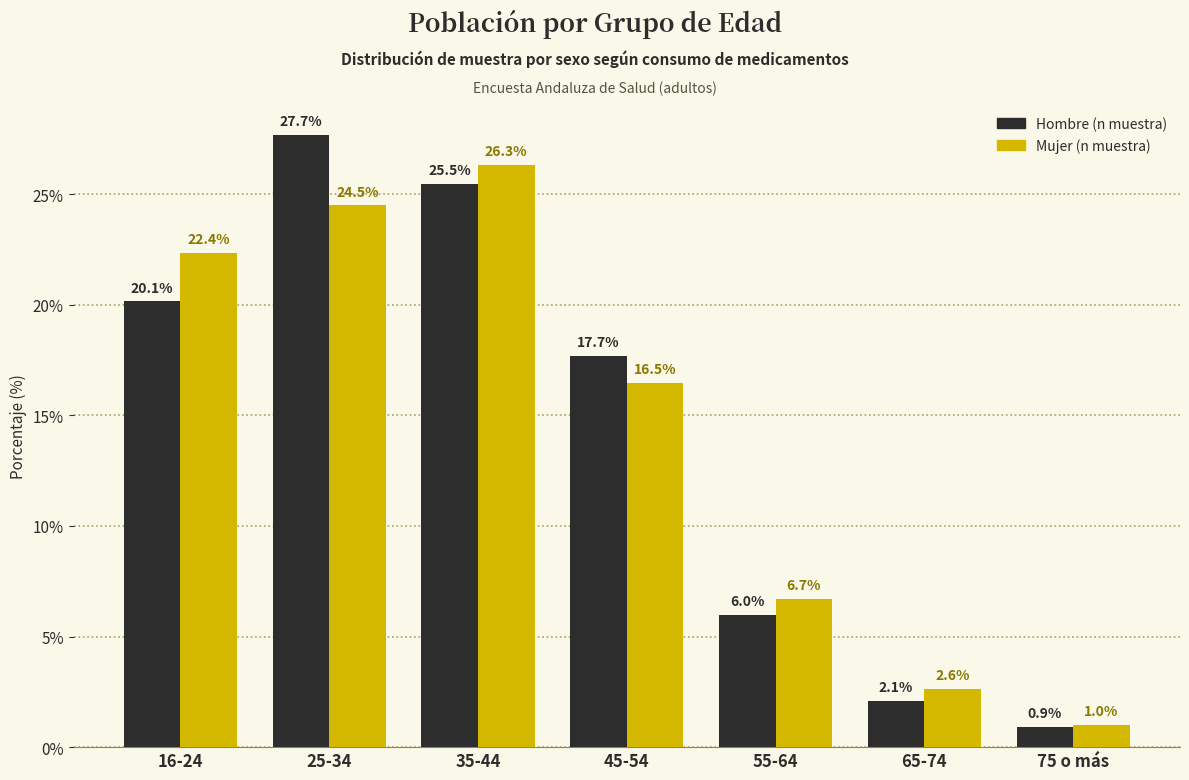

Reading left to right, transcribe all the data shown in this chart.

Hombre (n muestra): 16-24=20.1	25-34=27.7	35-44=25.5	45-54=17.7	55-64=6.0	65-74=2.1	75 o más=0.9
Mujer (n muestra): 16-24=22.4	25-34=24.5	35-44=26.3	45-54=16.5	55-64=6.7	65-74=2.6	75 o más=1.0